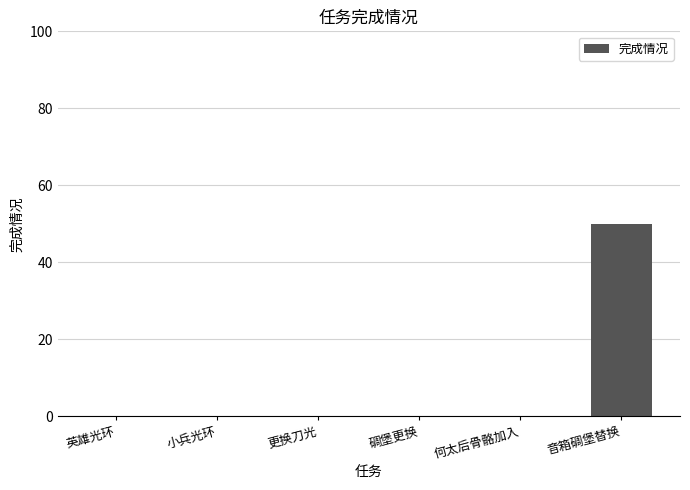

What is the maximum value shown in the chart?

50